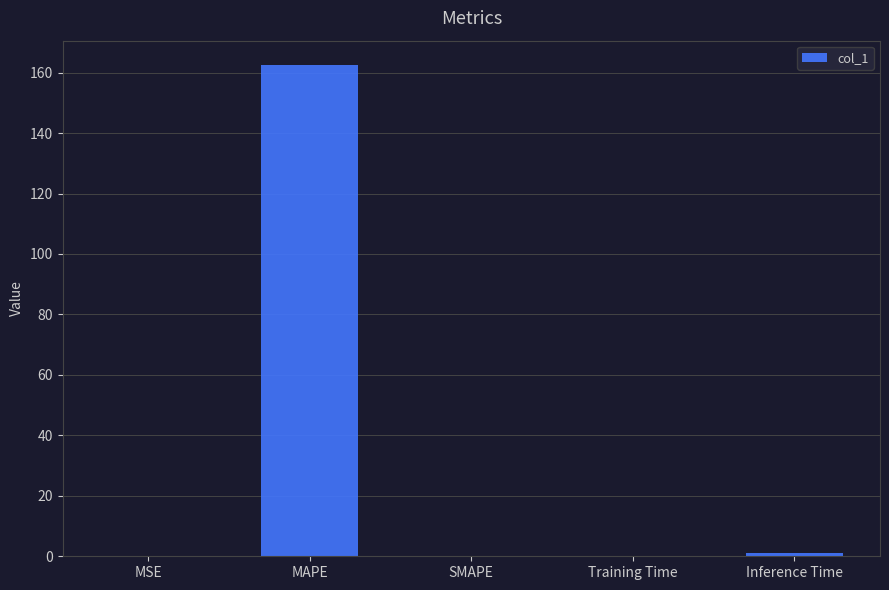

What is the sum of all values?

163.5